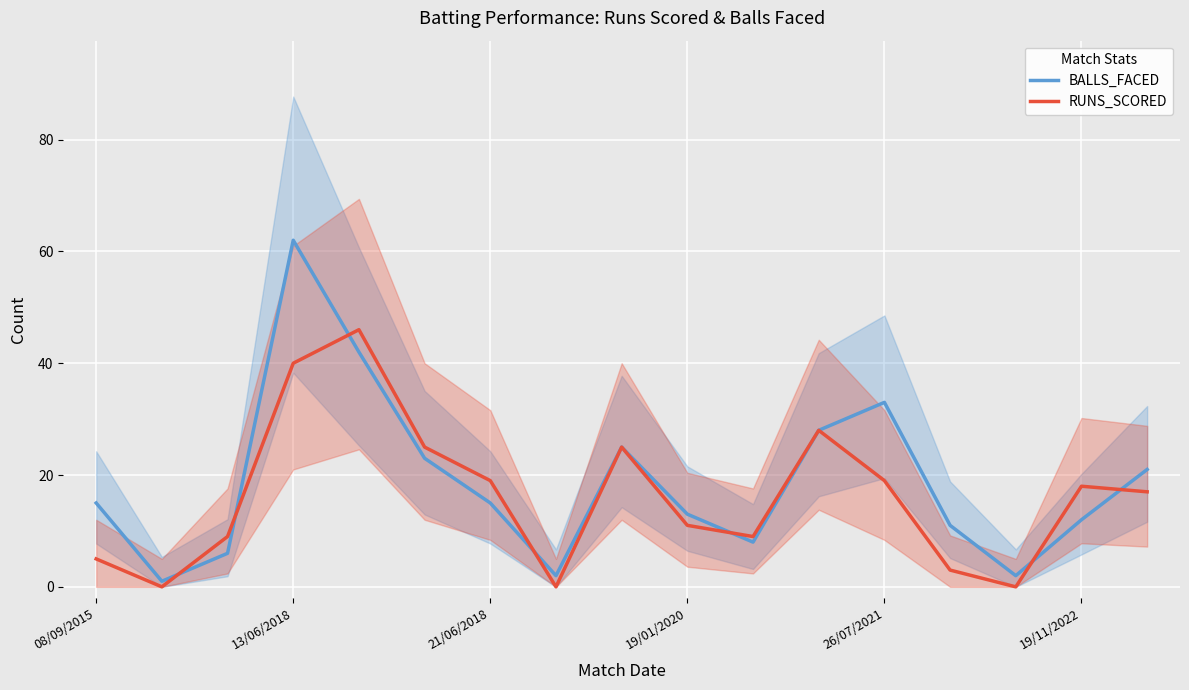

Rank the series by their maximum value, from lowest to highest.

RUNS_SCORED, BALLS_FACED